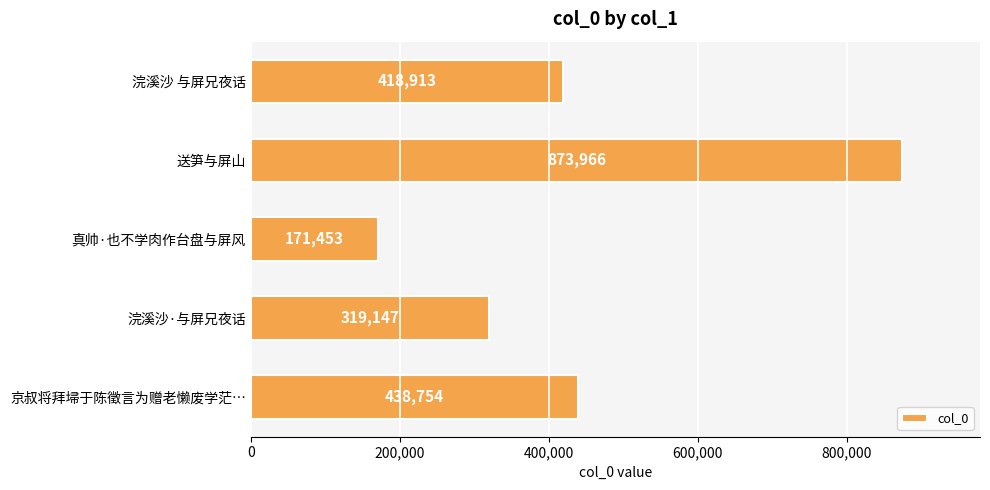

What is the difference between the second highest and second lowest values?

119607